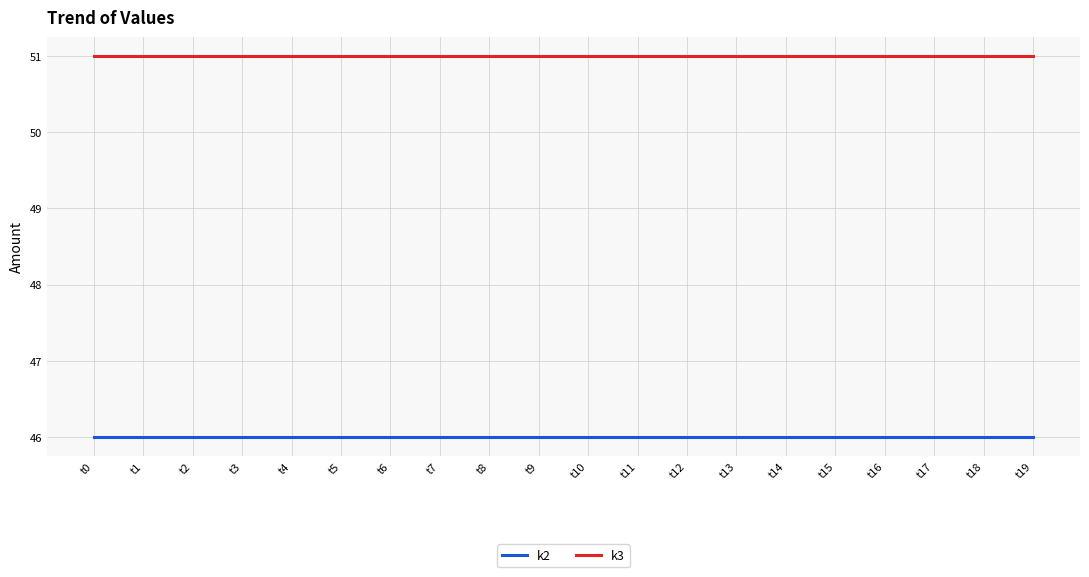

True or false: k2 and k3 intersect in this chart.

False